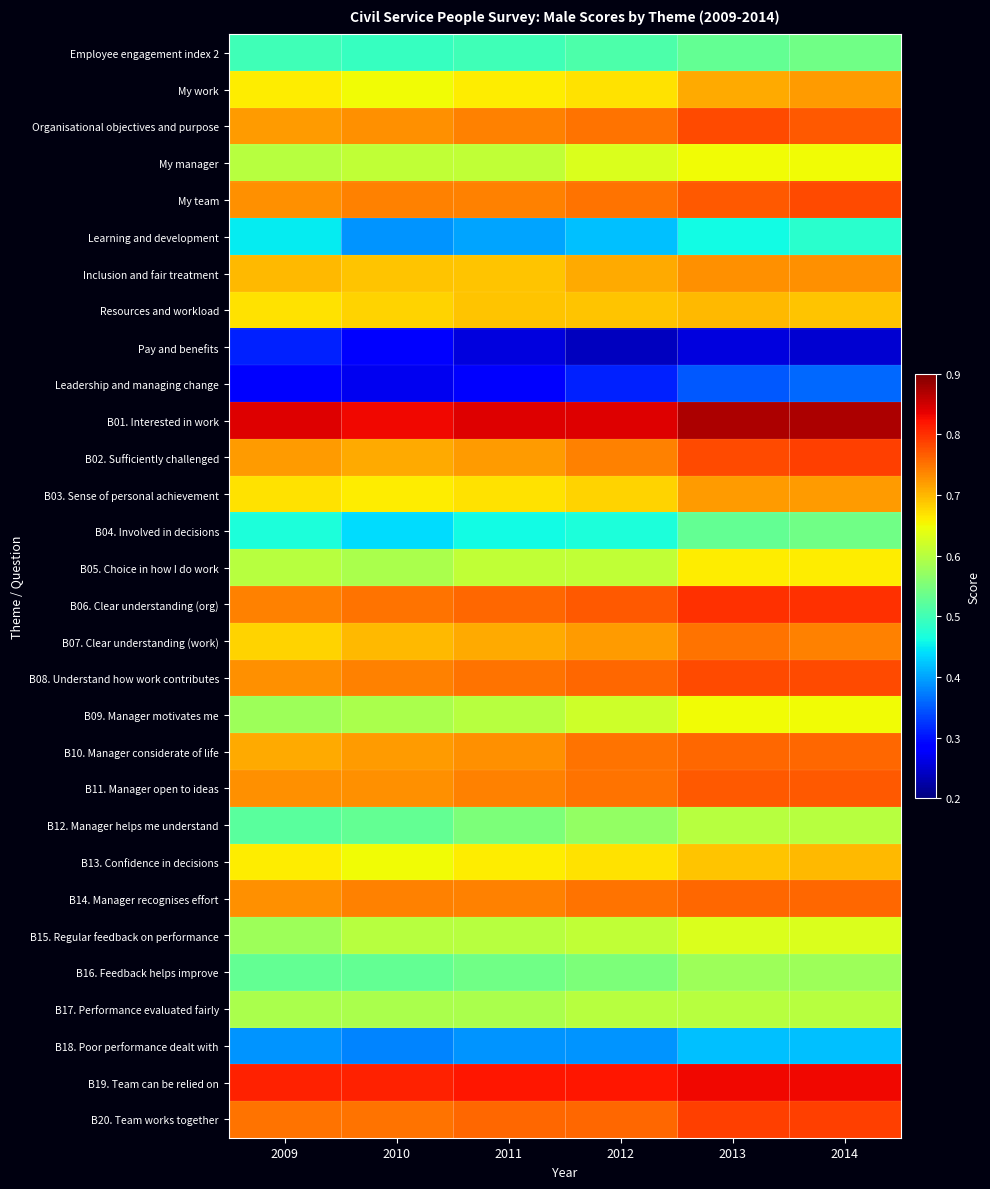

Reading left to right, list all the values displayed in this chart.

Employee engagement index 2: 2009=0.5	2010=0.5	2011=0.5	2012=0.5	2013=0.5	2014=0.5
My work: 2009=0.7	2010=0.7	2011=0.7	2012=0.7	2013=0.7	2014=0.7
Organisational objectives and purpose: 2009=0.7	2010=0.7	2011=0.7	2012=0.8	2013=0.8	2014=0.8
My manager: 2009=0.6	2010=0.6	2011=0.6	2012=0.6	2013=0.7	2014=0.7
My team: 2009=0.7	2010=0.7	2011=0.7	2012=0.8	2013=0.8	2014=0.8
Learning and development: 2009=0.5	2010=0.4	2011=0.4	2012=0.4	2013=0.5	2014=0.5
Inclusion and fair treatment: 2009=0.7	2010=0.7	2011=0.7	2012=0.7	2013=0.7	2014=0.7
Resources and workload: 2009=0.7	2010=0.7	2011=0.7	2012=0.7	2013=0.7	2014=0.7
Pay and benefits: 2009=0.3	2010=0.3	2011=0.3	2012=0.2	2013=0.3	2014=0.2
Leadership and managing change: 2009=0.3	2010=0.3	2011=0.3	2012=0.3	2013=0.3	2014=0.4
B01. Interested in work: 2009=0.8	2010=0.8	2011=0.8	2012=0.8	2013=0.9	2014=0.9
B02. Sufficiently challenged: 2009=0.7	2010=0.7	2011=0.7	2012=0.7	2013=0.8	2014=0.8
B03. Sense of personal achievement: 2009=0.7	2010=0.7	2011=0.7	2012=0.7	2013=0.7	2014=0.7
B04. Involved in decisions: 2009=0.5	2010=0.4	2011=0.5	2012=0.5	2013=0.5	2014=0.5
B05. Choice in how I do work: 2009=0.6	2010=0.6	2011=0.6	2012=0.6	2013=0.7	2014=0.7
B06. Clear understanding (org): 2009=0.7	2010=0.8	2011=0.8	2012=0.8	2013=0.8	2014=0.8
B07. Clear understanding (work): 2009=0.7	2010=0.7	2011=0.7	2012=0.7	2013=0.8	2014=0.7
B08. Understand how work contributes: 2009=0.7	2010=0.7	2011=0.8	2012=0.8	2013=0.8	2014=0.8
B09. Manager motivates me: 2009=0.6	2010=0.6	2011=0.6	2012=0.6	2013=0.7	2014=0.7
B10. Manager considerate of life: 2009=0.7	2010=0.7	2011=0.7	2012=0.8	2013=0.8	2014=0.8
B11. Manager open to ideas: 2009=0.7	2010=0.7	2011=0.7	2012=0.8	2013=0.8	2014=0.8
B12. Manager helps me understand: 2009=0.5	2010=0.5	2011=0.6	2012=0.6	2013=0.6	2014=0.6
B13. Confidence in decisions: 2009=0.7	2010=0.7	2011=0.7	2012=0.7	2013=0.7	2014=0.7
B14. Manager recognises effort: 2009=0.7	2010=0.7	2011=0.7	2012=0.8	2013=0.8	2014=0.8
B15. Regular feedback on performance: 2009=0.6	2010=0.6	2011=0.6	2012=0.6	2013=0.6	2014=0.6
B16. Feedback helps improve: 2009=0.5	2010=0.5	2011=0.5	2012=0.6	2013=0.6	2014=0.6
B17. Performance evaluated fairly: 2009=0.6	2010=0.6	2011=0.6	2012=0.6	2013=0.6	2014=0.6
B18. Poor performance dealt with: 2009=0.4	2010=0.4	2011=0.4	2012=0.4	2013=0.4	2014=0.4
B19. Team can be relied on: 2009=0.8	2010=0.8	2011=0.8	2012=0.8	2013=0.8	2014=0.8
B20. Team works together: 2009=0.8	2010=0.8	2011=0.8	2012=0.8	2013=0.8	2014=0.8